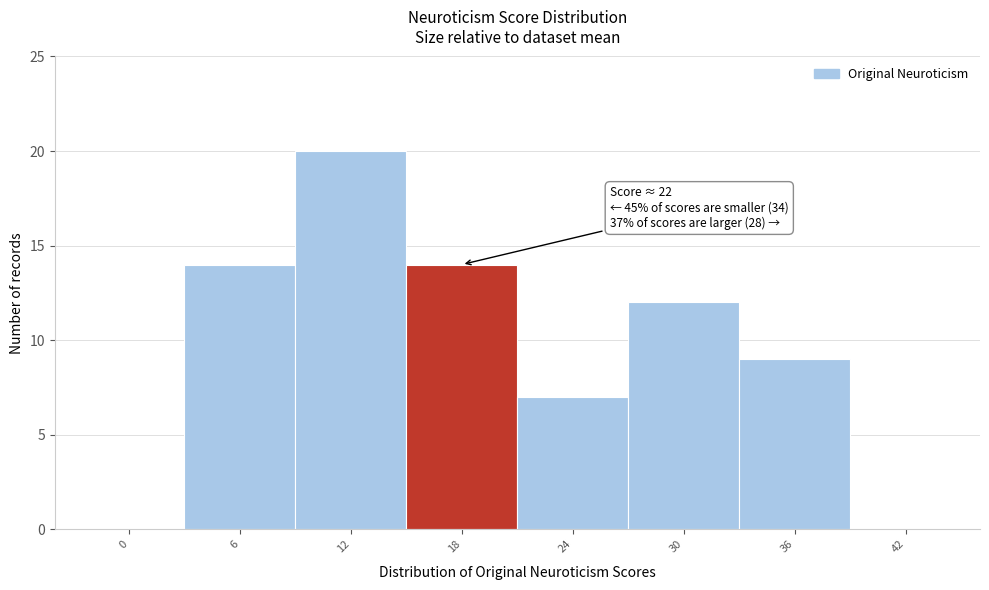

Reading left to right, extract all data points from this chart.

0=0	6=14	12=20	18=14	24=7	30=12	36=9	42=0